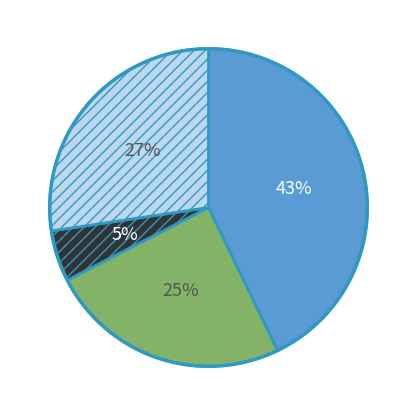

To the nearest percent, what is the difference between the largest and smallest slice percentages?

38%